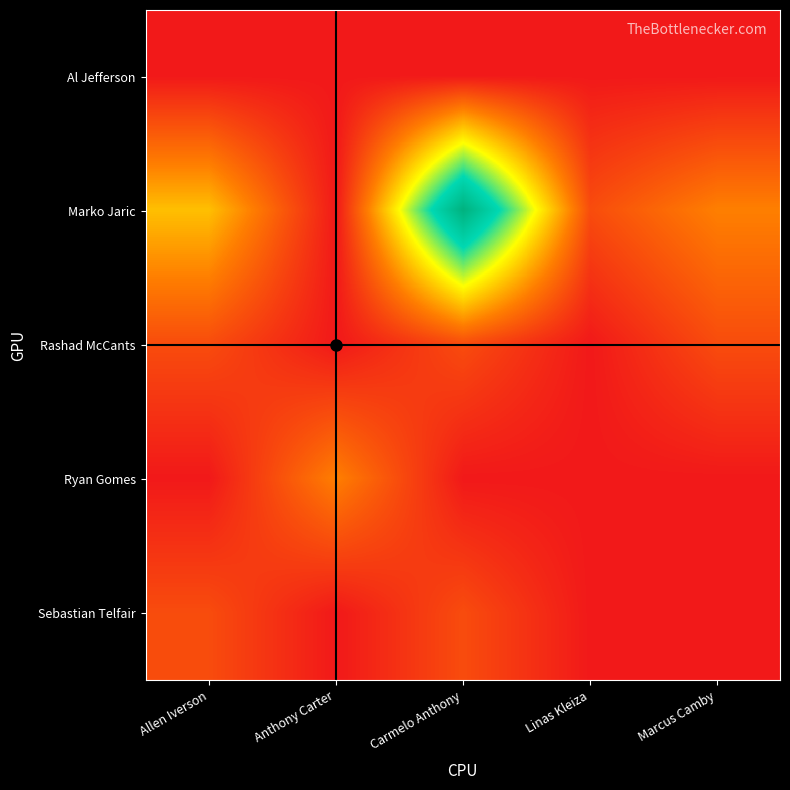

What is the maximum value shown in the chart?

8